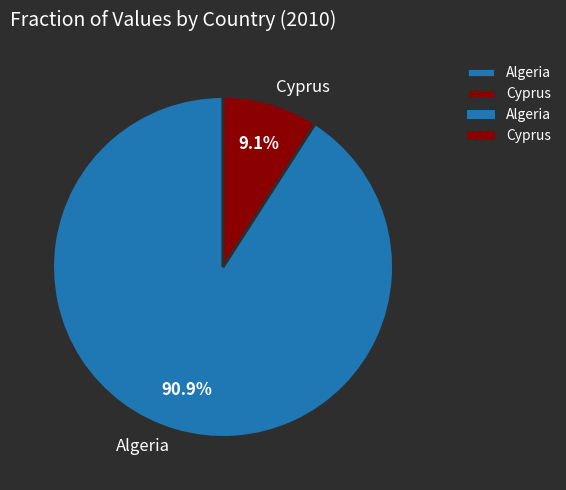

Rank the categories by value from lowest to highest.

Cyprus, Algeria